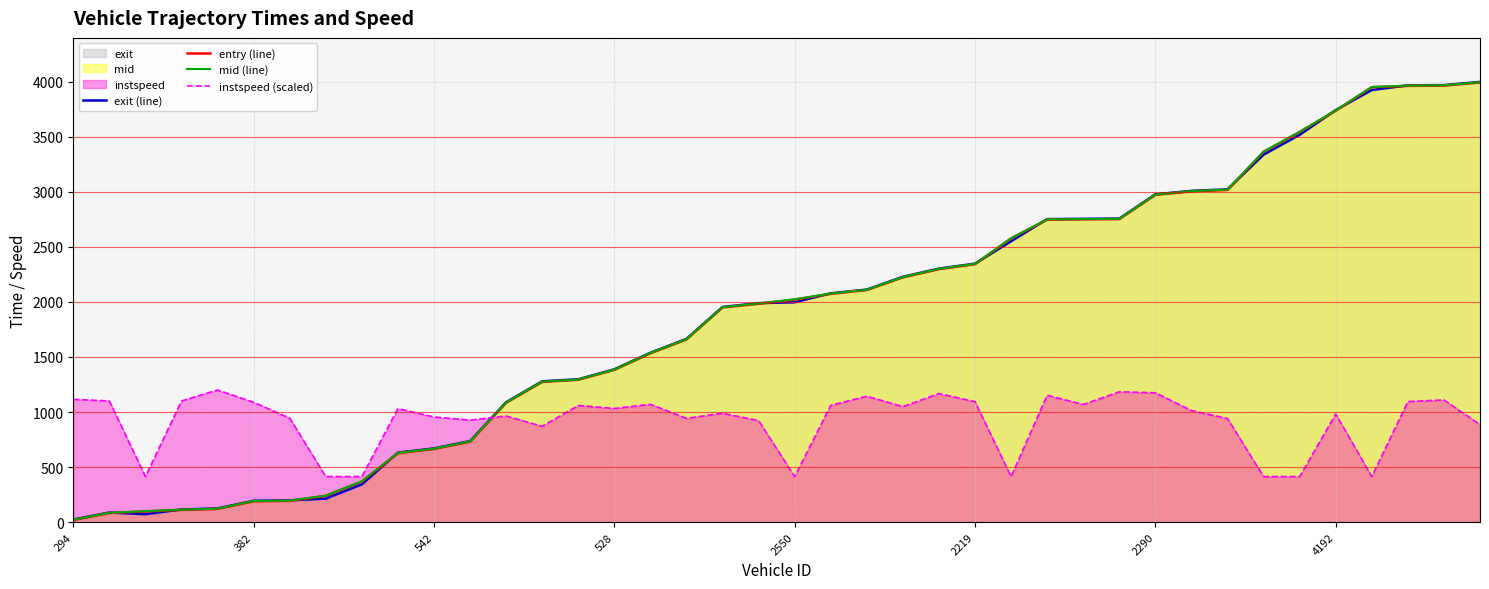

Reading left to right, list all the values displayed in this chart.

exit (line): 23.3	86.4	71.5	114.6	124.0	193.6	197.6	212.8	342.6	630.6	669.6	735.9	1089.1	1279.1	1297.6	1387.9	1538.7	1664.7	1954.9	1989.2	1997.2	2078.7	2112.7	2228.8	2303.2	2348.3	2551.5	2753.1	2755.7	2757.8	2978.4	3009.7	3023.7	3338.7	3518.7	3743.7	3925.9	3968.4	3970.6	3999.7
entry (line): 18.7	81.9	96.8	110.2	120.1	188.6	192.4	237.9	368.1	625.8	664.4	730.6	1083.8	1273.3	1293.1	1383.3	1533.8	1659.7	1949.9	1983.7	2021.3	2073.7	2108.3	2224.1	2298.2	2343.5	2577.2	2748.1	2750.8	2753.0	2973.5	3004.8	3017.9	3363.9	3544.1	3738.0	3951.2	3963.5	3965.9	3994.3
mid (line): 21.0	84.2	99.2	112.4	122.0	191.3	195.0	240.4	370.4	628.2	667.0	733.4	1086.5	1276.3	1295.3	1385.6	1536.5	1662.2	1952.3	1986.5	2024.3	2076.3	2110.5	2226.4	2301.2	2346.3	2579.4	2751.1	2753.5	2755.6	2976.3	3007.3	3021.1	3366.4	3546.3	3741.2	3953.5	3966.2	3968.6	3997.0
instspeed (scaled): 1115.2	1100.8	413.3	1100.5	1199.9	1088.3	945.0	413.3	413.3	1030.9	955.1	926.8	963.3	870.4	1059.1	1032.3	1070.0	942.8	988.7	922.0	413.3	1061.1	1143.6	1049.2	1167.8	1093.8	413.3	1152.7	1068.3	1183.7	1174.8	1013.4	941.2	413.3	413.3	982.0	413.3	1094.9	1110.1	885.9